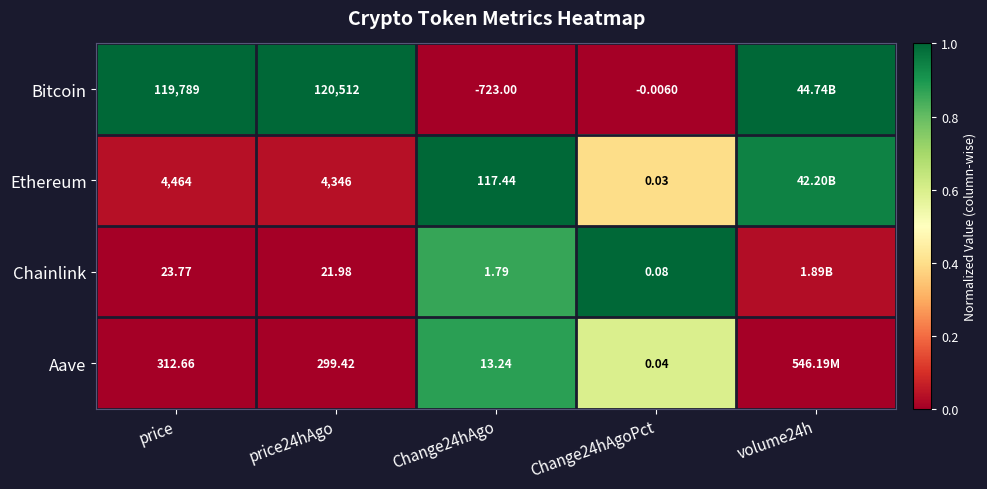

What is the difference between the maximum and minimum values in the Ethereum series?

1.0